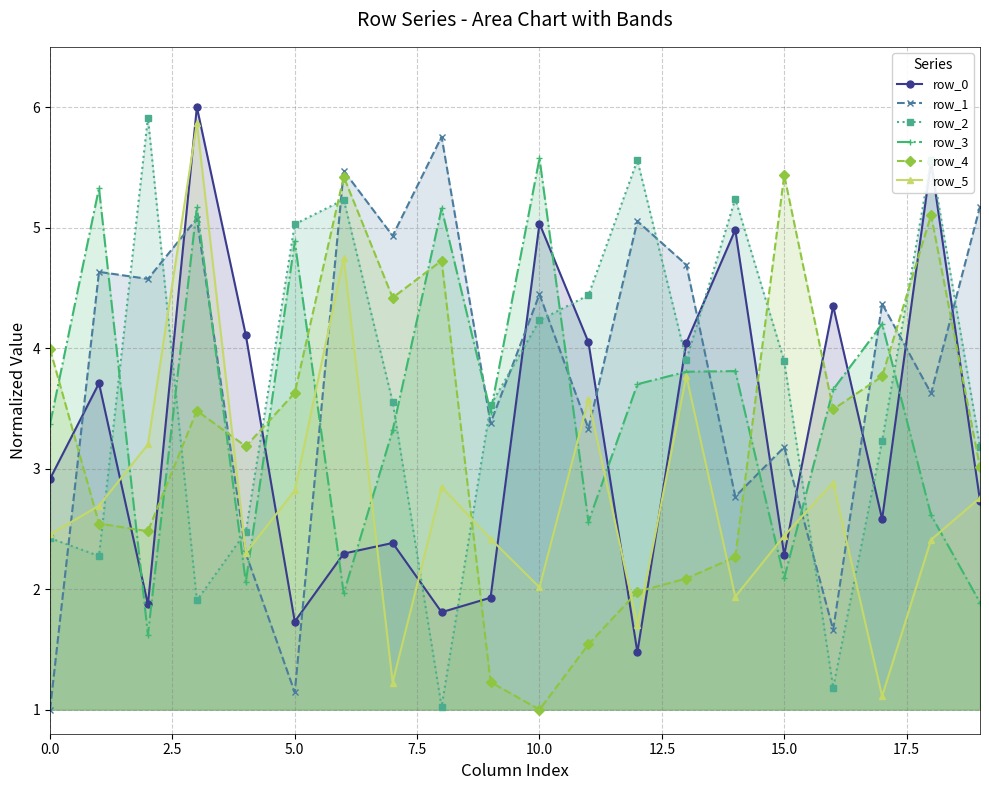

What is the greatest value displayed?

6.0